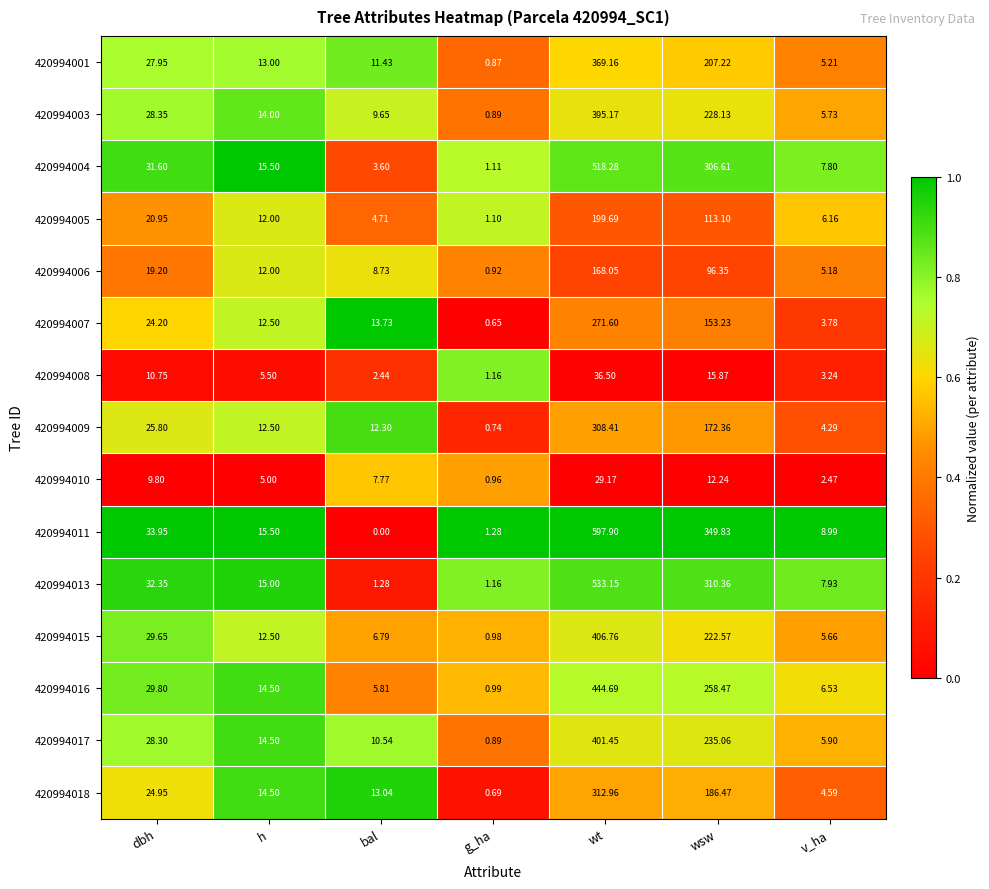

At which category is the sum across all series the highest?

wt